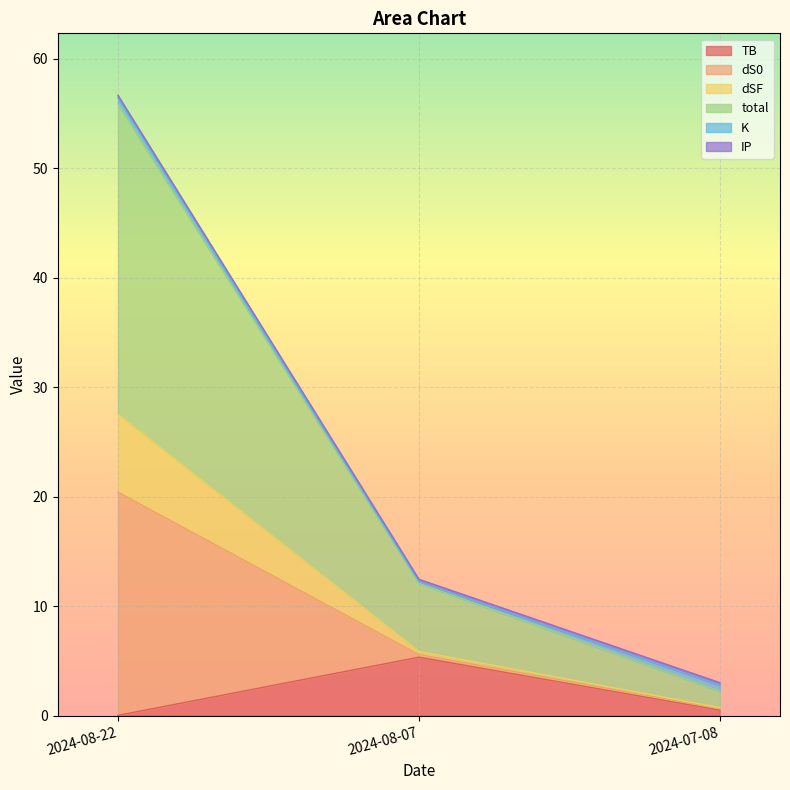

What is the maximum value for TB?

5.3